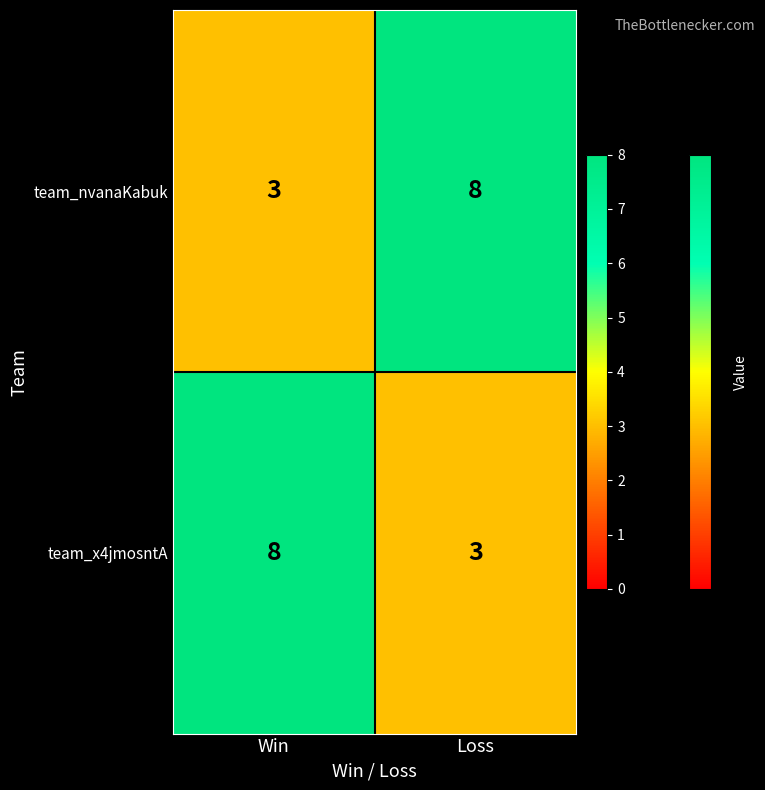

How many data points does each series have?

2